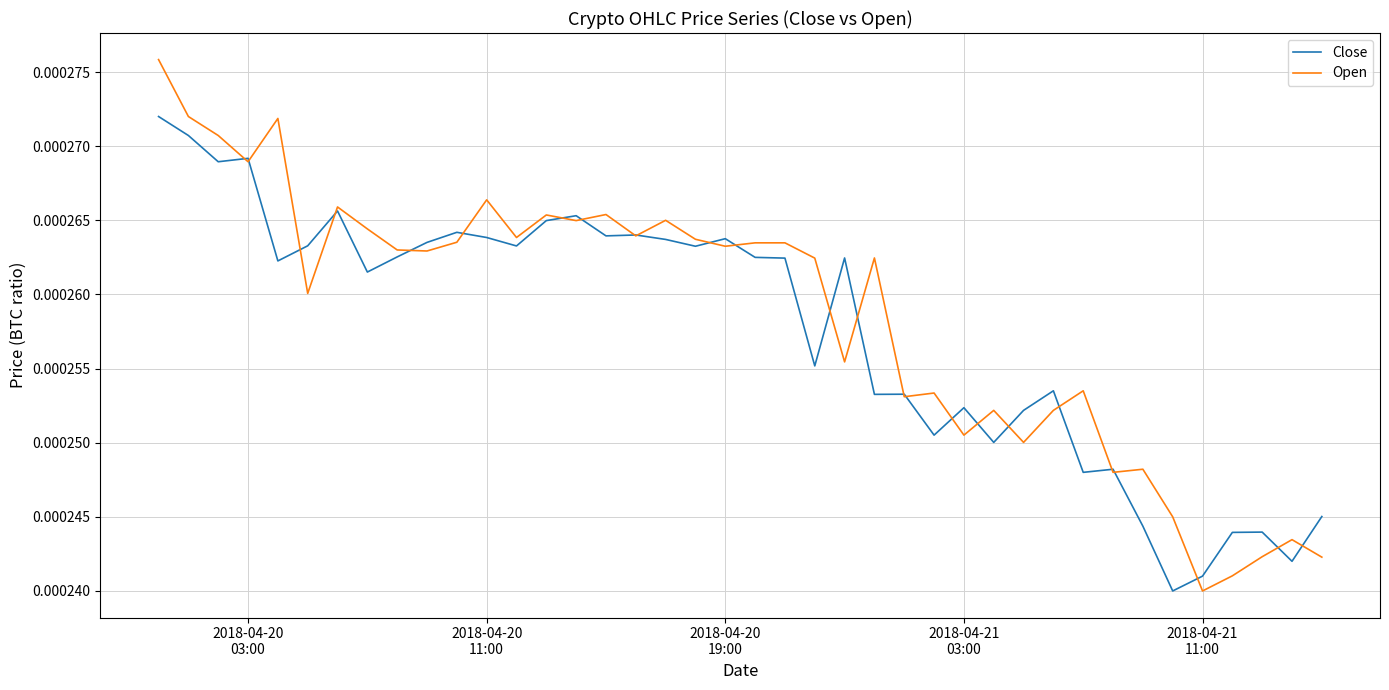

Which series has the widest spread of values?

Open